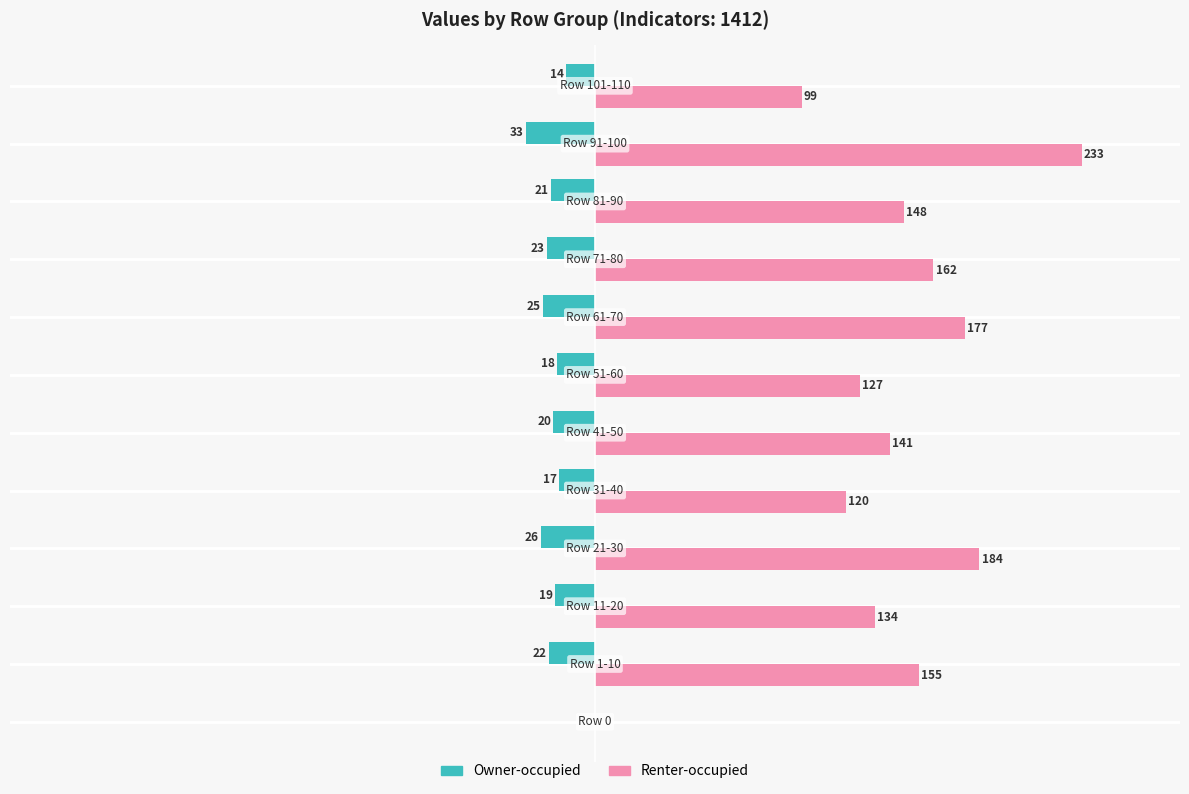

Which series has the largest total across all categories?

Renter-occupied